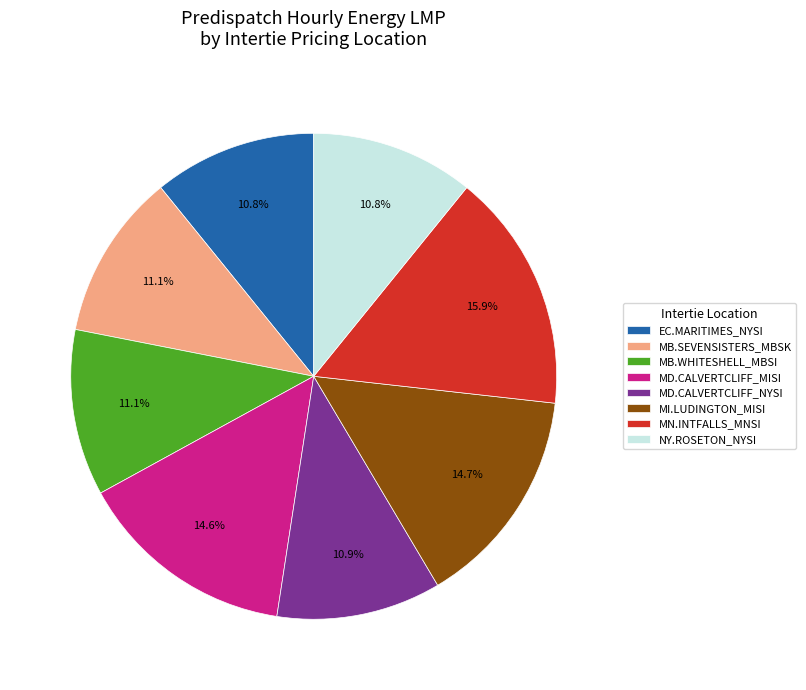

Count the number of slices in the pie.

8